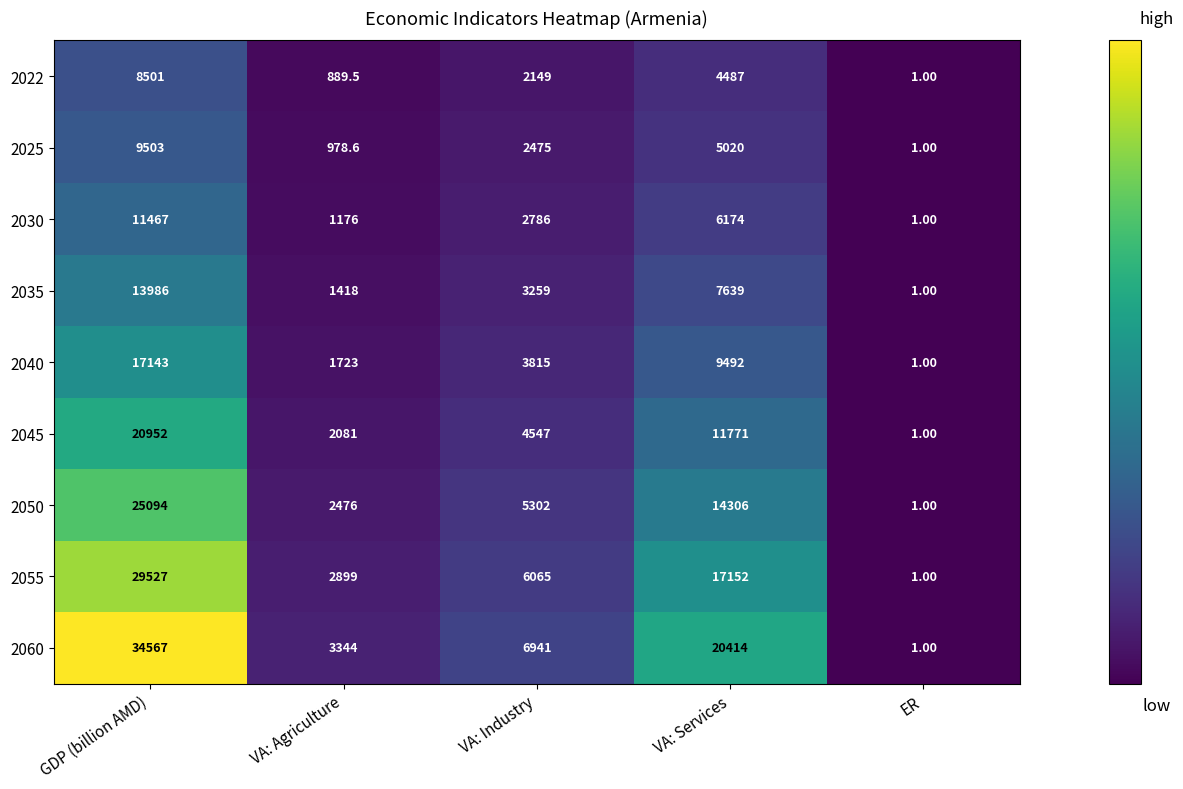

Which series has the largest range (max minus min)?

2060